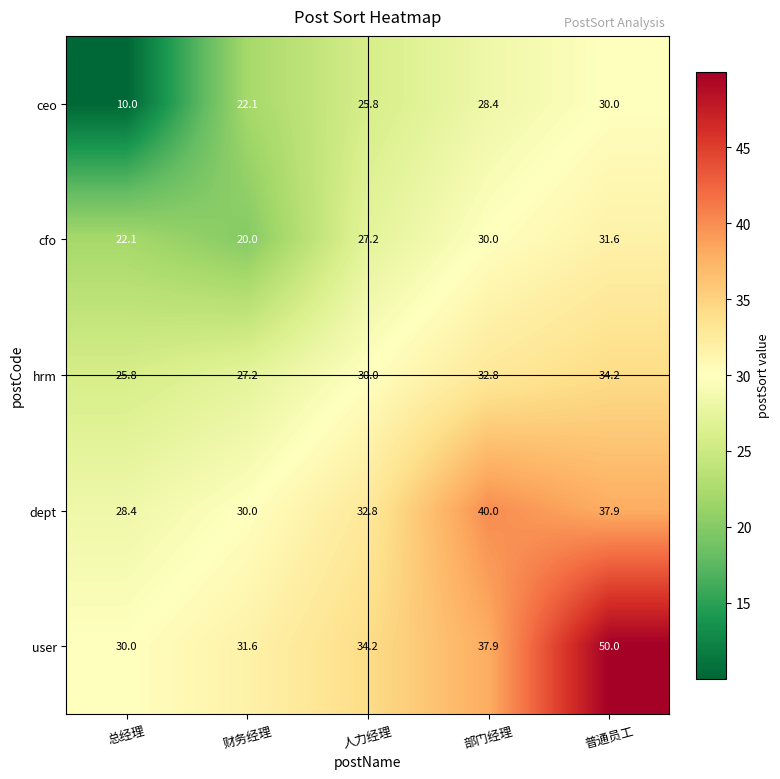

The value of hrm at 财务经理 is 27.2. True or false?

True